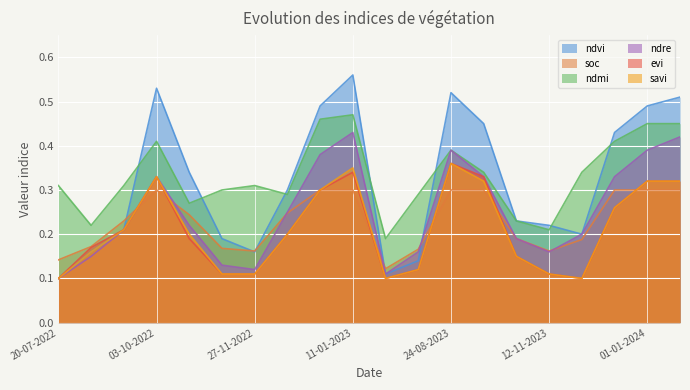

The value of ndmi at 11-01-2024 is 0.3. True or false?

False